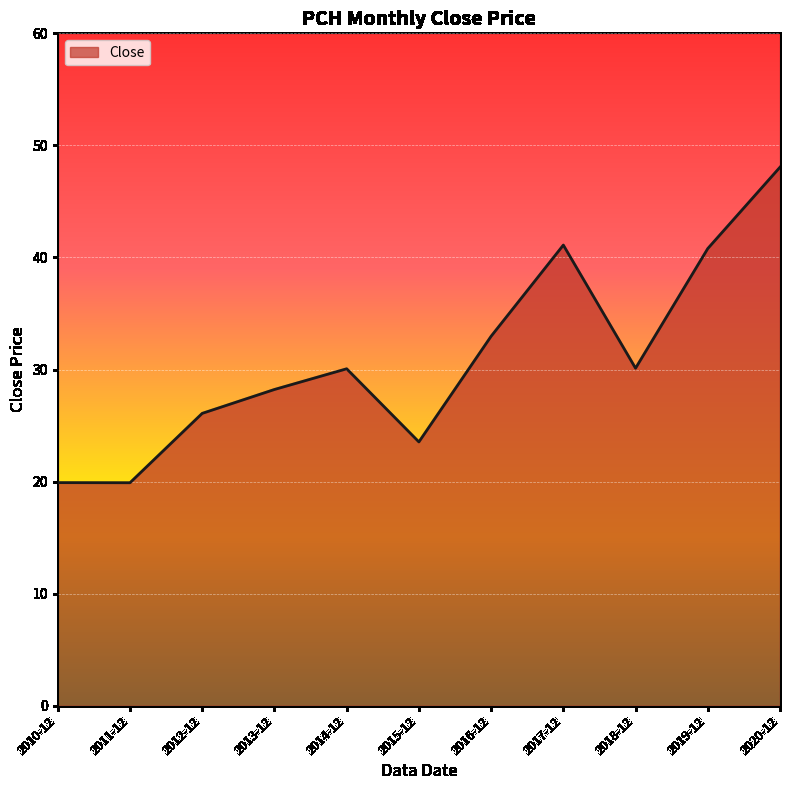

Which has a higher value, 2019-12 or 2011-12?

2019-12